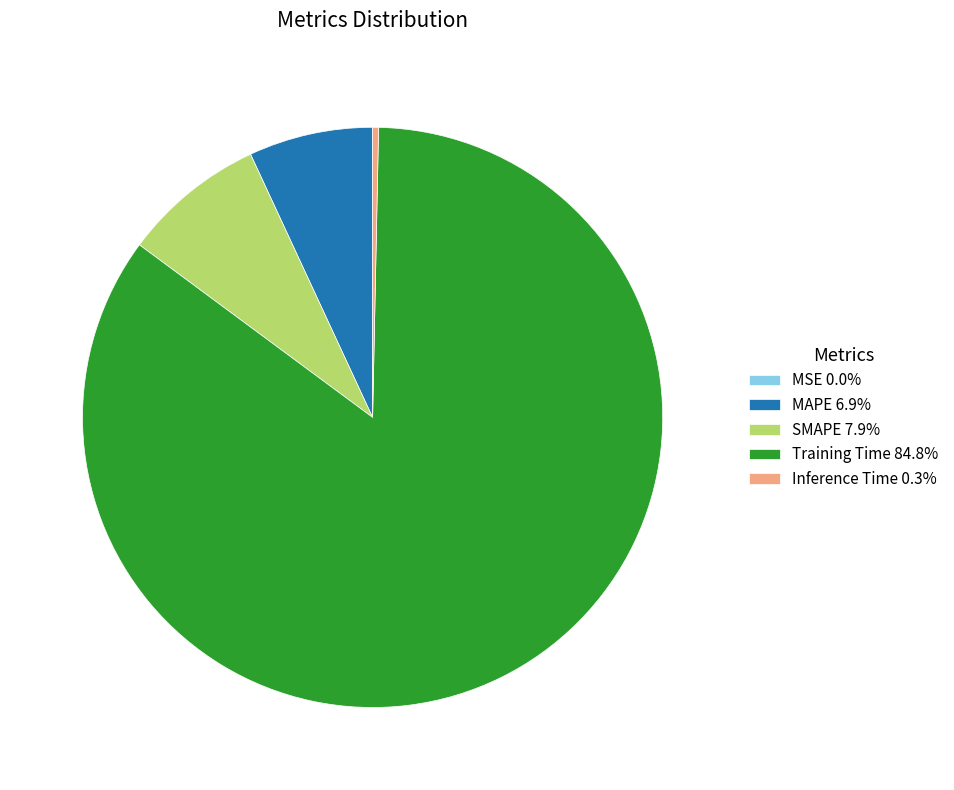

Combined, do Inference Time 0.3% and Training Time 84.8% account for over 50%?

Yes